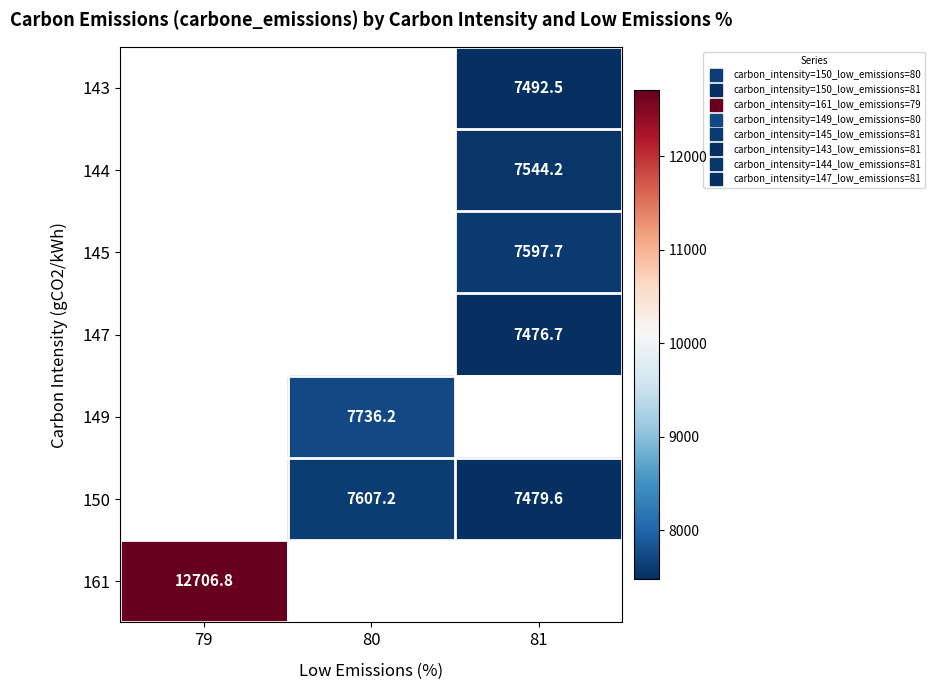

What is the smallest value displayed?

7476.7